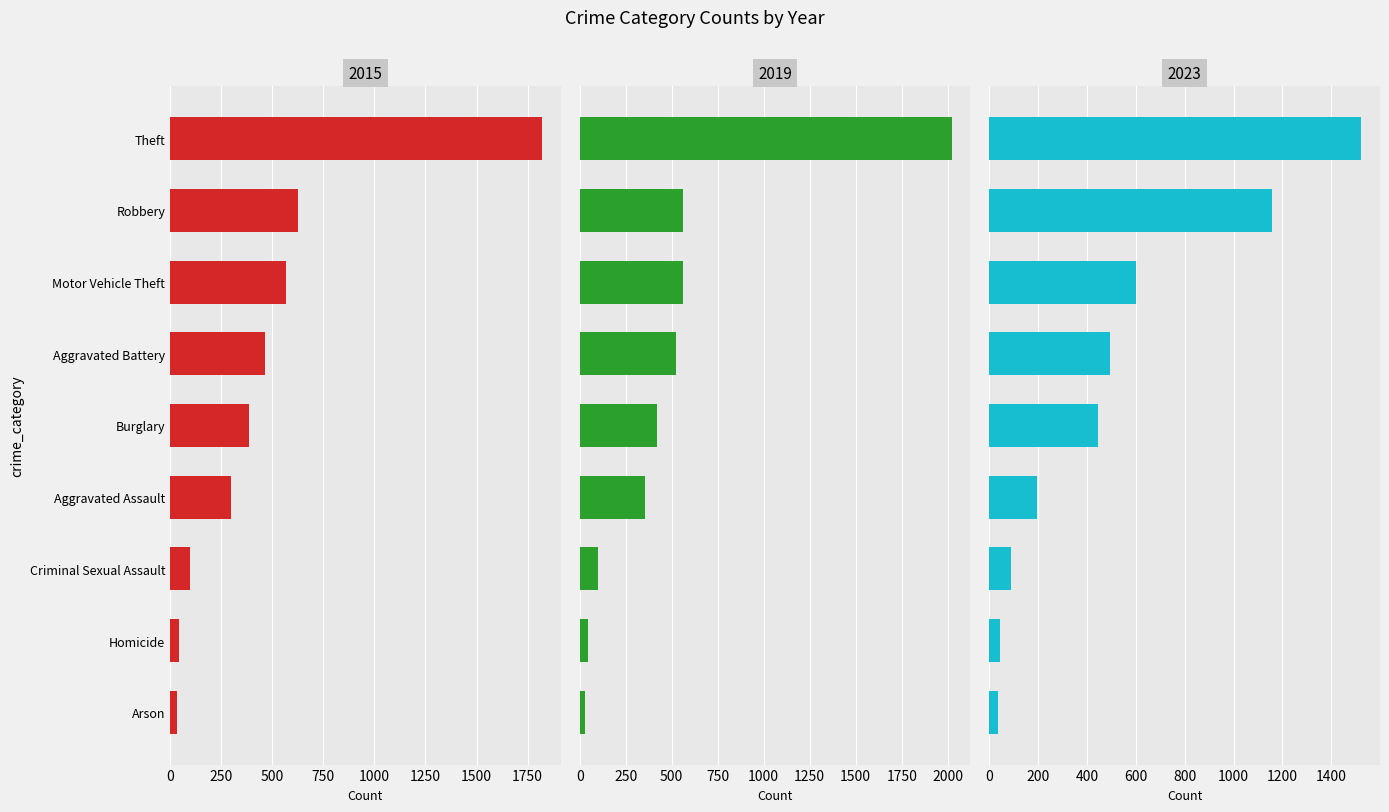

Rank the series by their maximum value, from lowest to highest.

2023, 2015, 2019